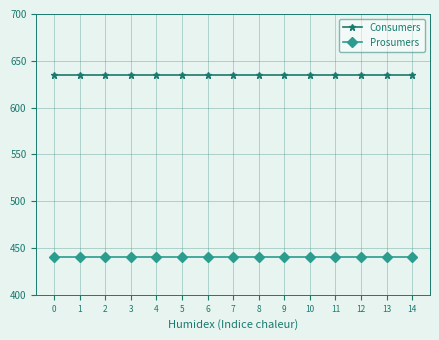

True or false: Consumers and Prosumers cross at least once.

False